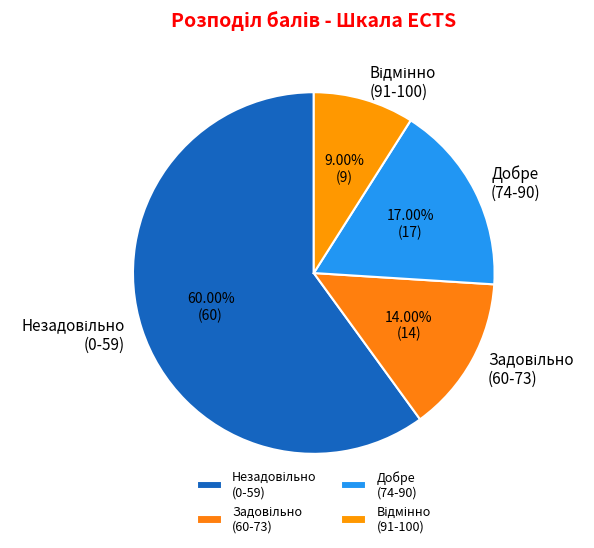

How many segments does this pie chart have?

4